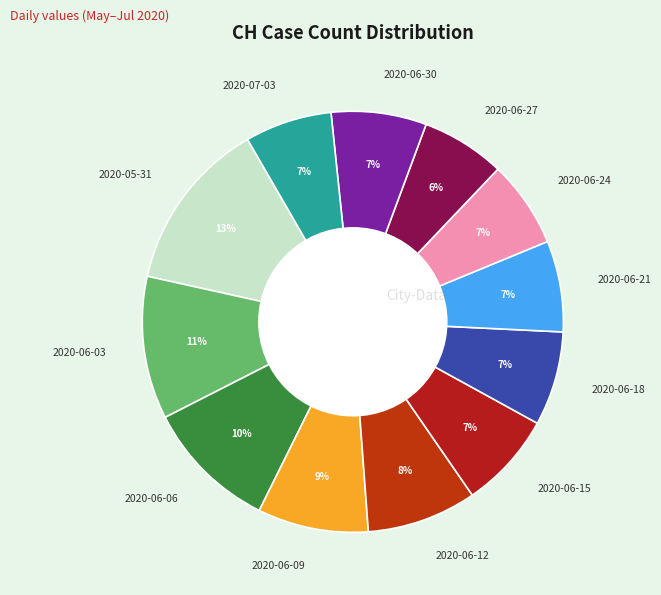

Is there any slice that represents more than half of the pie?

No